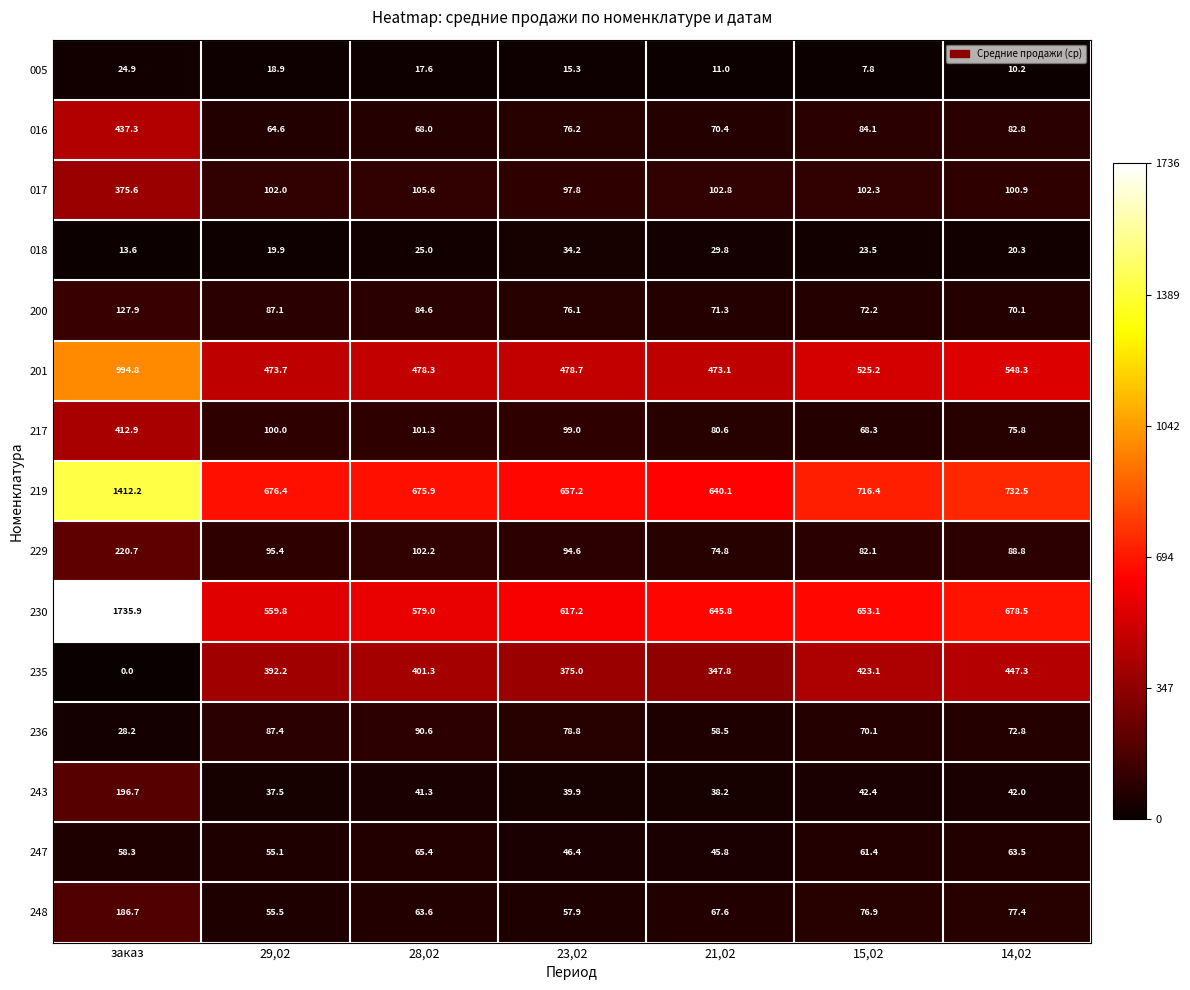

List the labels in order of 017 value, largest first.

заказ, 28,02, 21,02, 15,02, 29,02, 14,02, 23,02